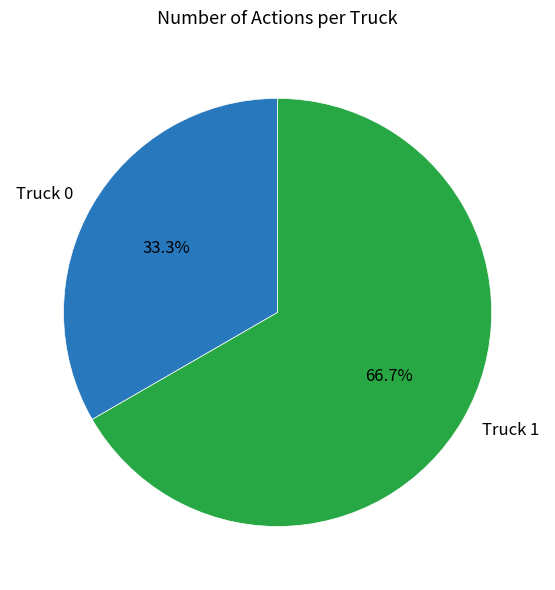

Which category has the smallest portion of the pie?

Truck 0